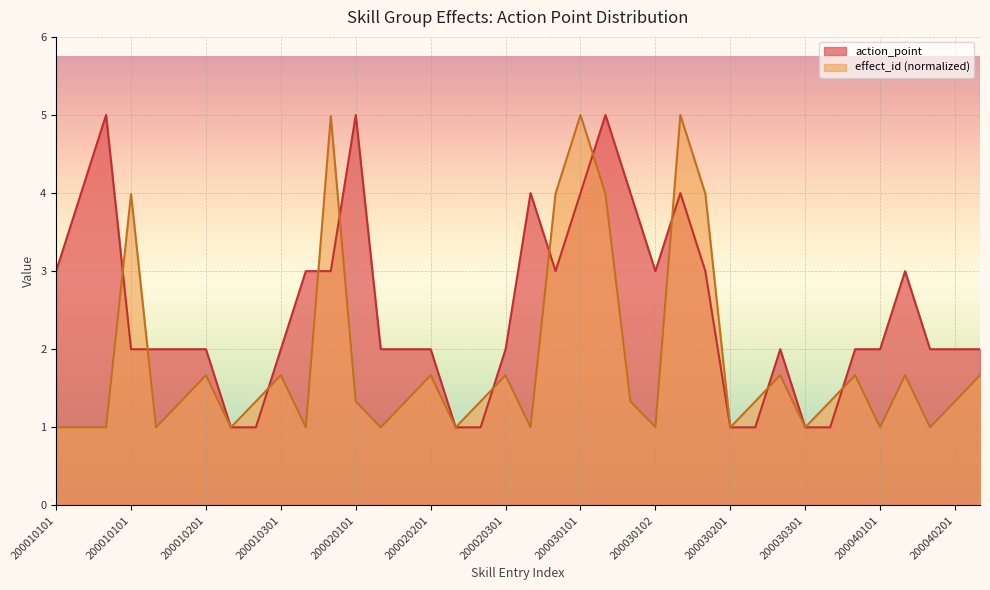

What are all the series names shown in the legend?

action_point, effect_id (normalized)